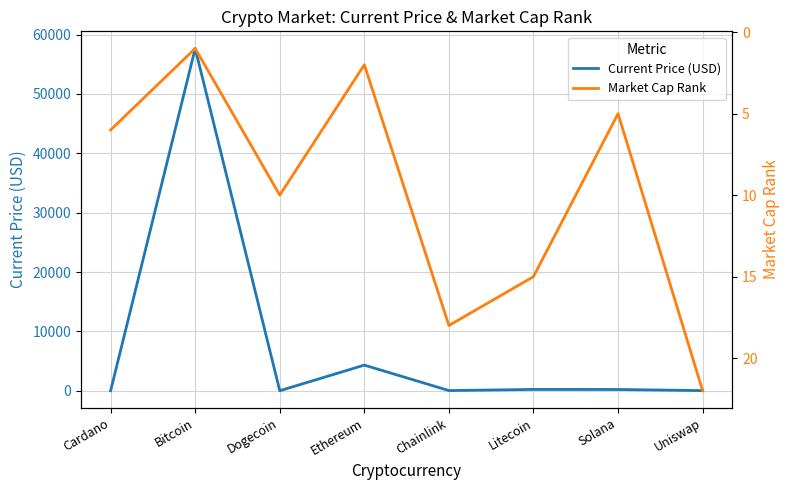

How many values in the Market Cap Rank series are below 10?

4